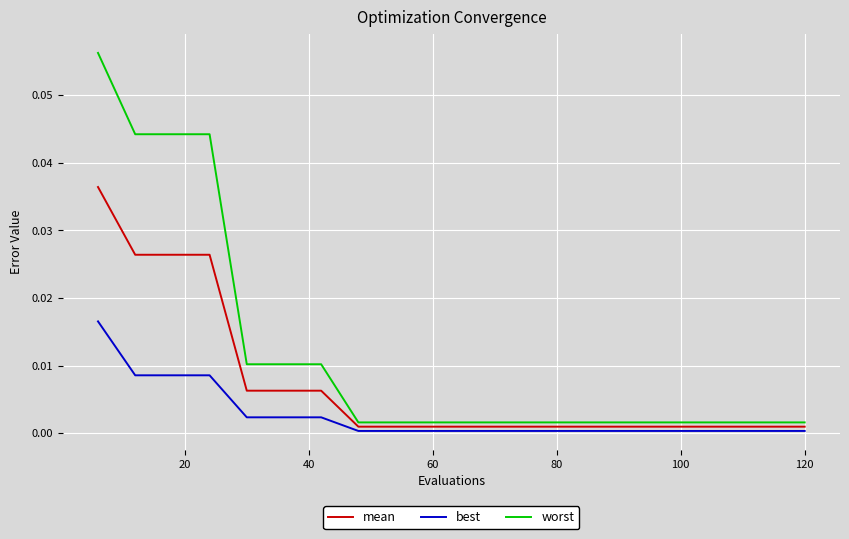

List the series in order of their overall mean, lowest first.

best, mean, worst